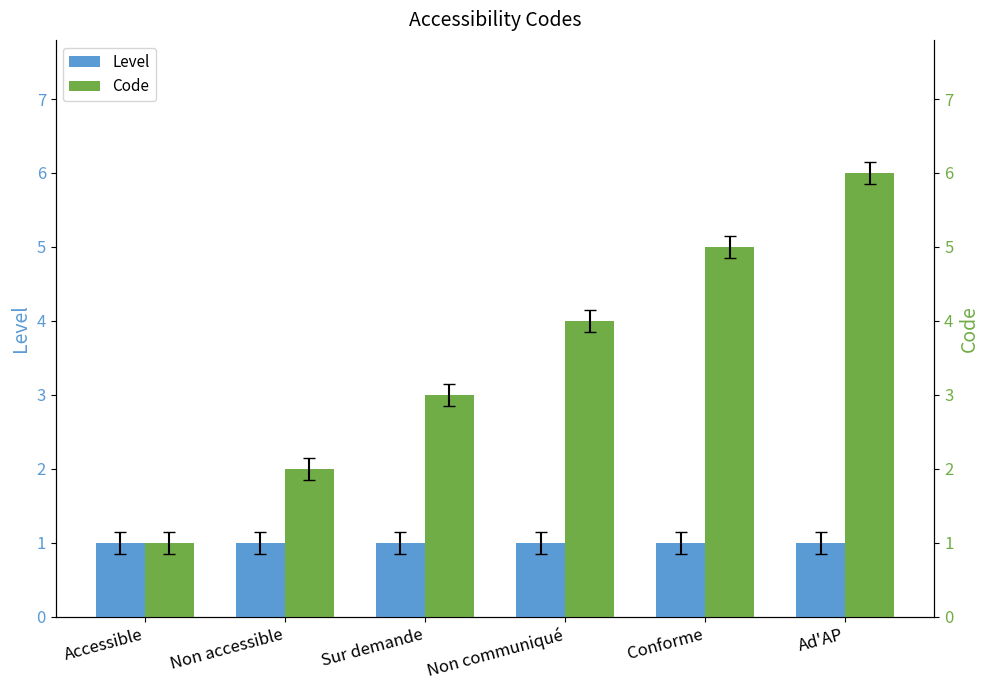

Reading left to right, list all the values displayed in this chart.

Level: 1	1	1	1	1	1
Code: 1	2	3	4	5	6